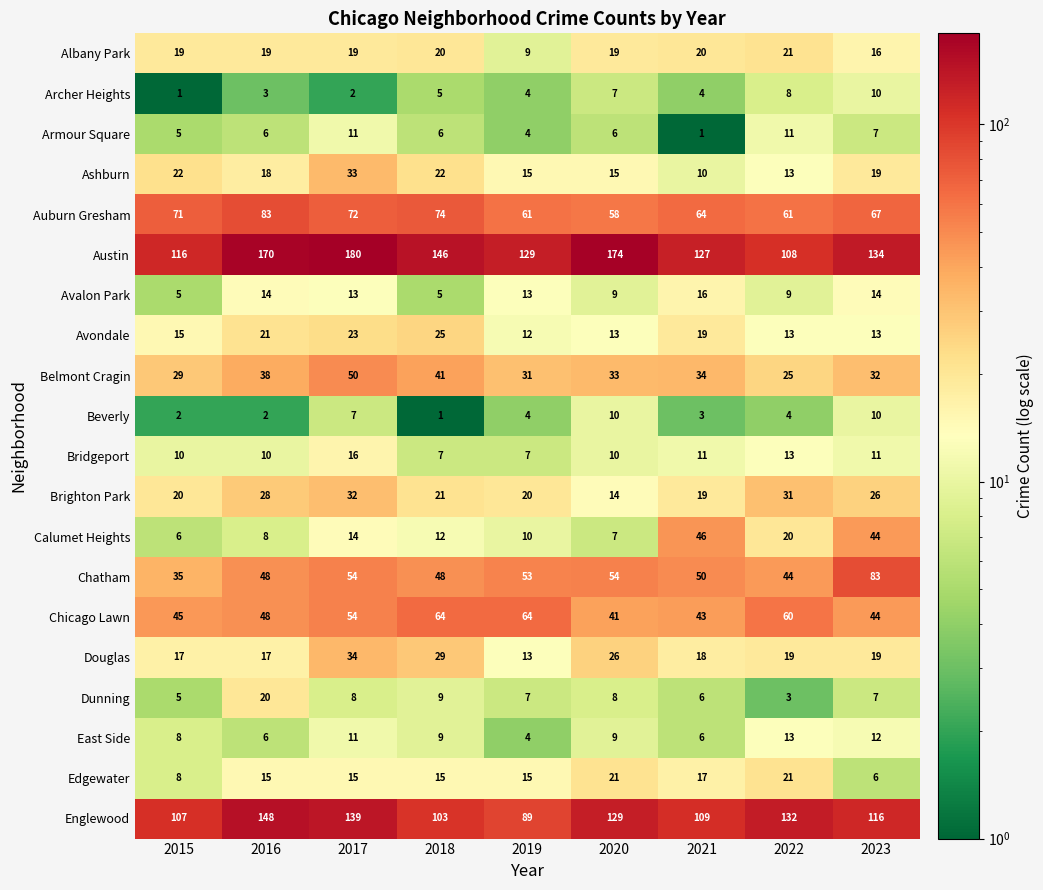

Where is Chicago Lawn nearest to the value 52?

2017